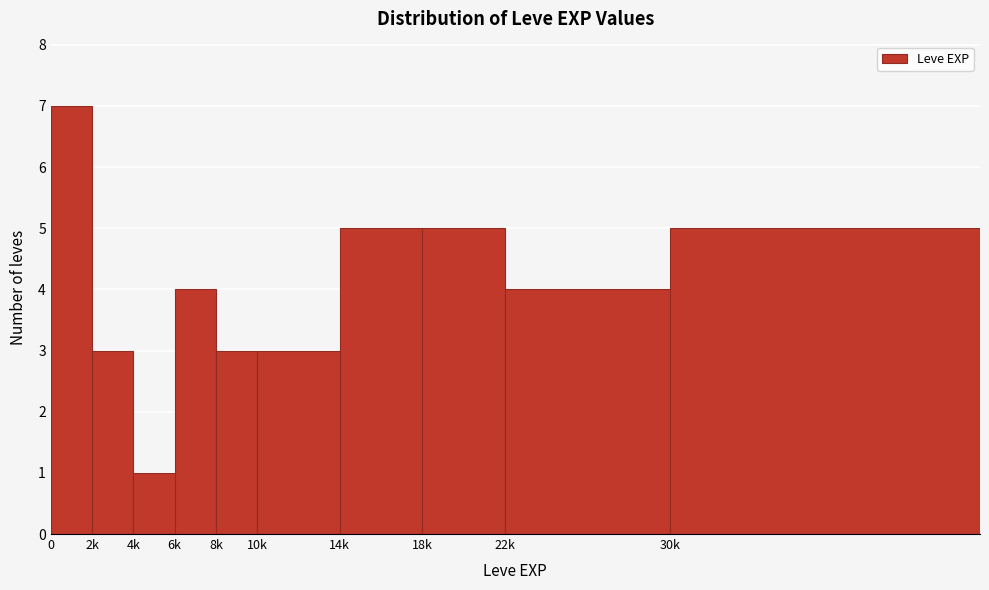

Reading left to right, transcribe all the data shown in this chart.

0=7	2k=3	4k=1	6k=4	8k=3	10k=3	14k=5	18k=5	22k=4	30k=5